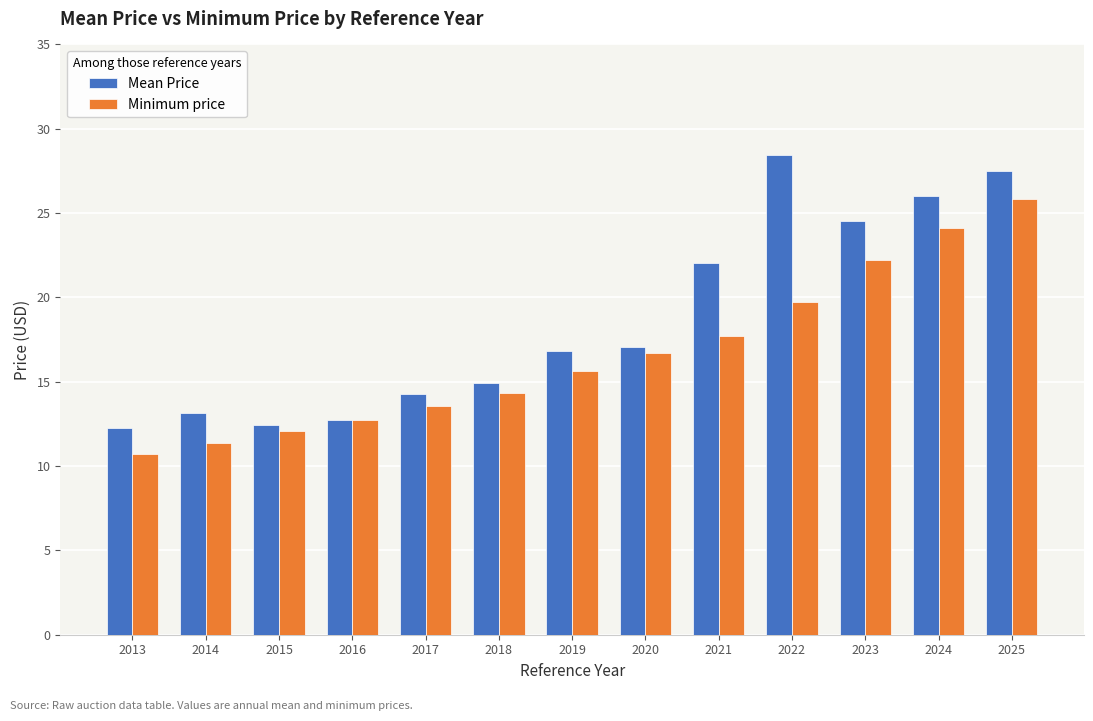

What is the lowest value of the Mean Price series?

12.3